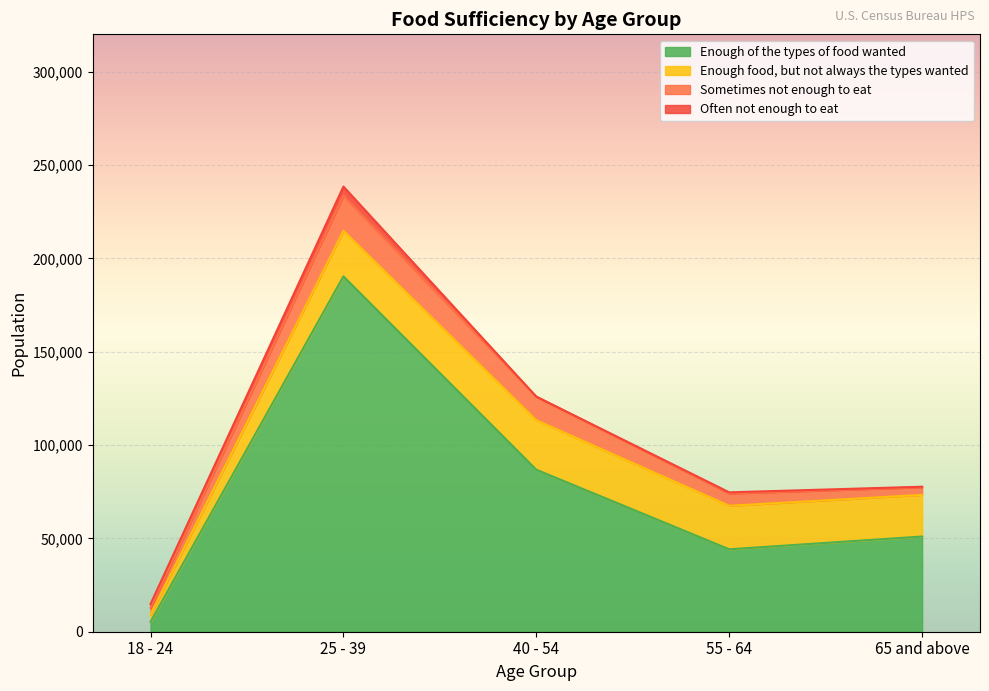

What is the value of the Enough food, but not always the types wanted point at the 1st from the left?

3857